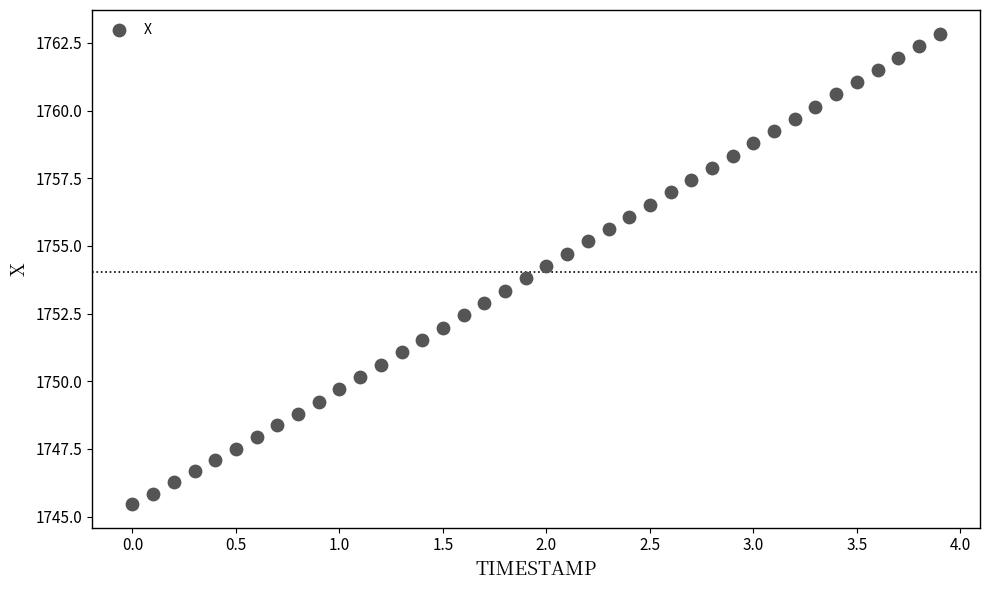

What is the range of Y values (max minus min)?

17.4